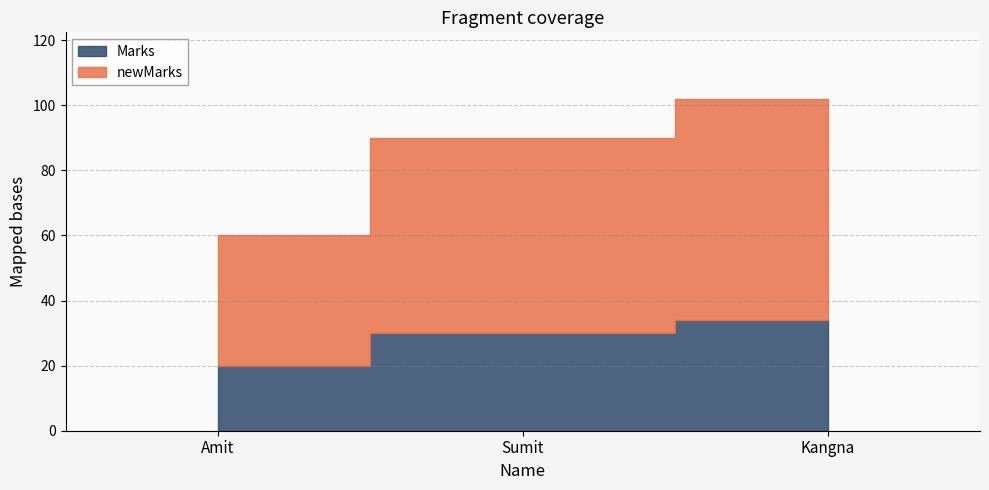

Count the number of categories in the chart.

3